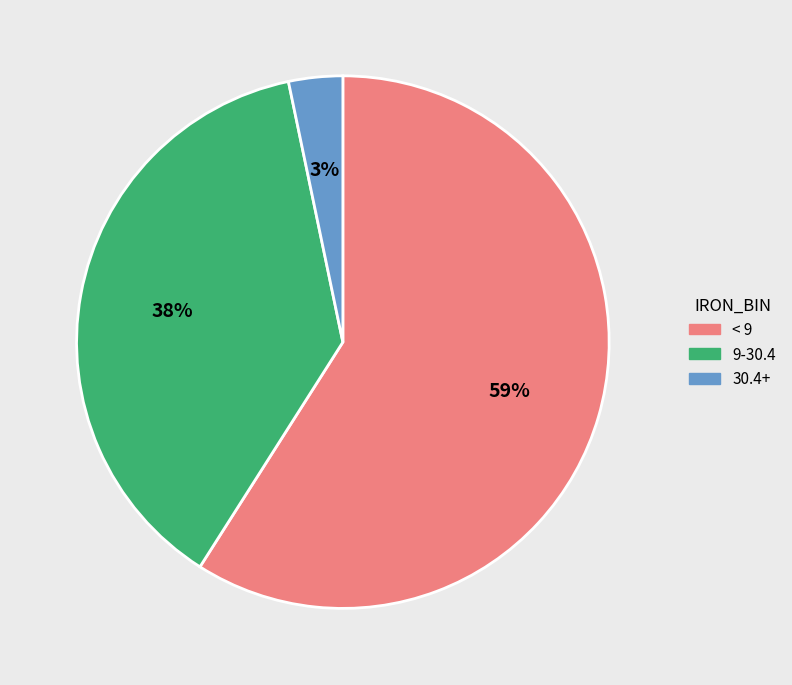

Count the number of slices in the pie.

3